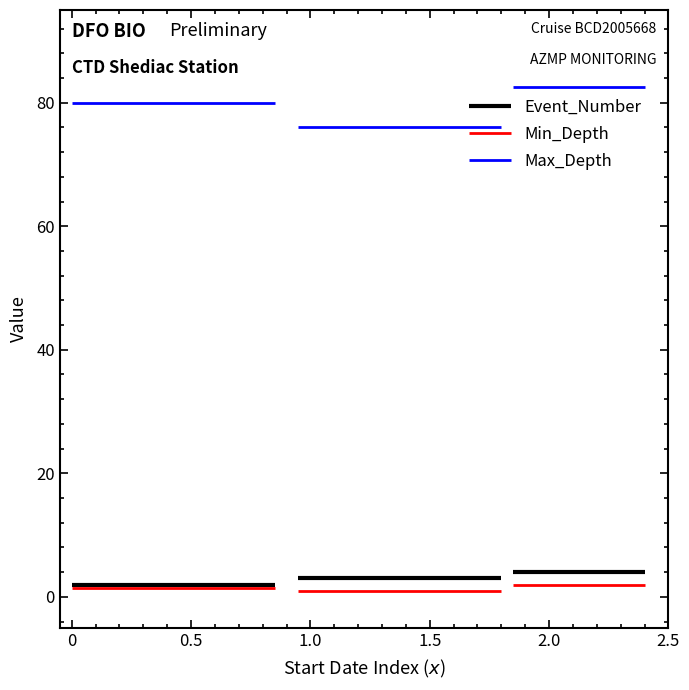

How many Min_Depth values are between 1 and 2?

3